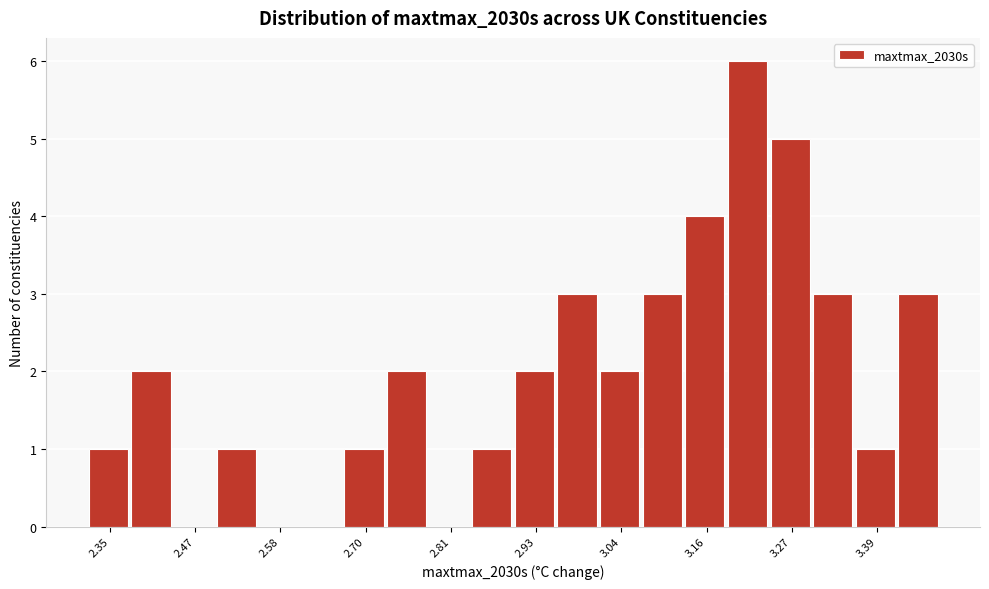

Around what value on the x-axis is the tallest bar? Give the approximate position of its centre, as read against the axis.

3.22